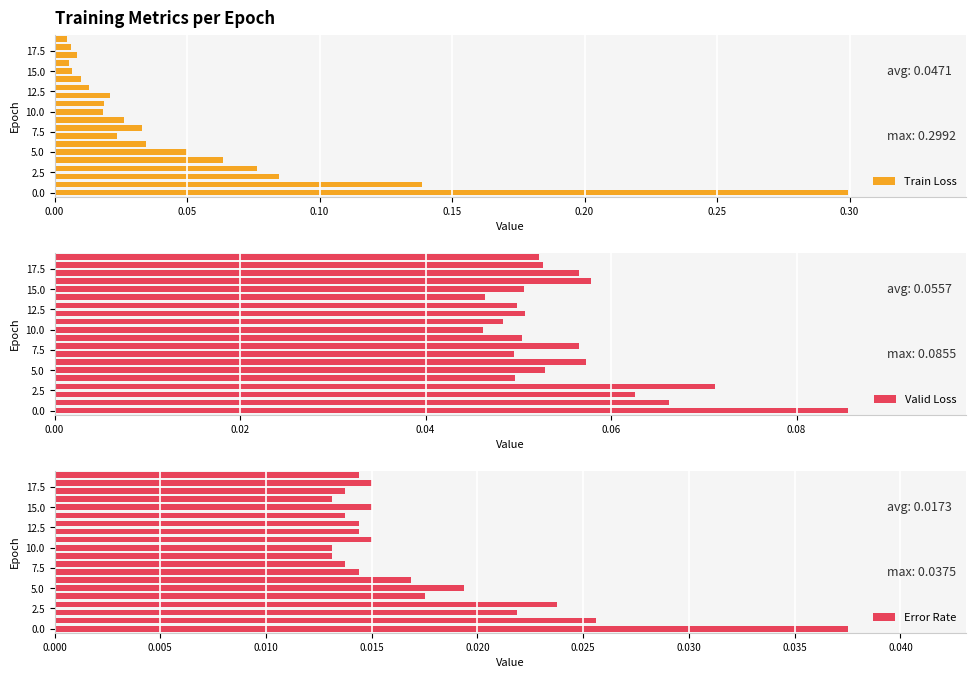

What is the maximum value for Train Loss?

0.3